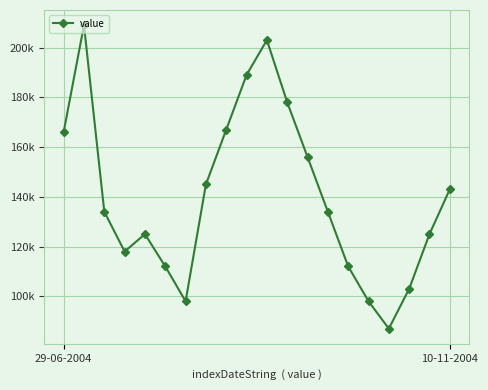

Is this an area chart (filled region under the line)?

No